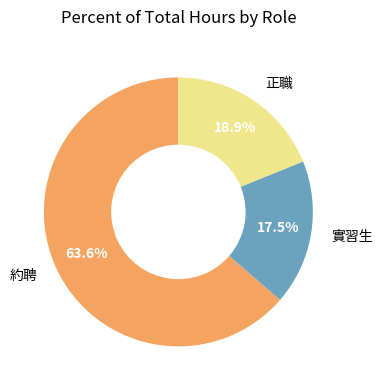

To the nearest percent, what is the average slice percentage?

33%